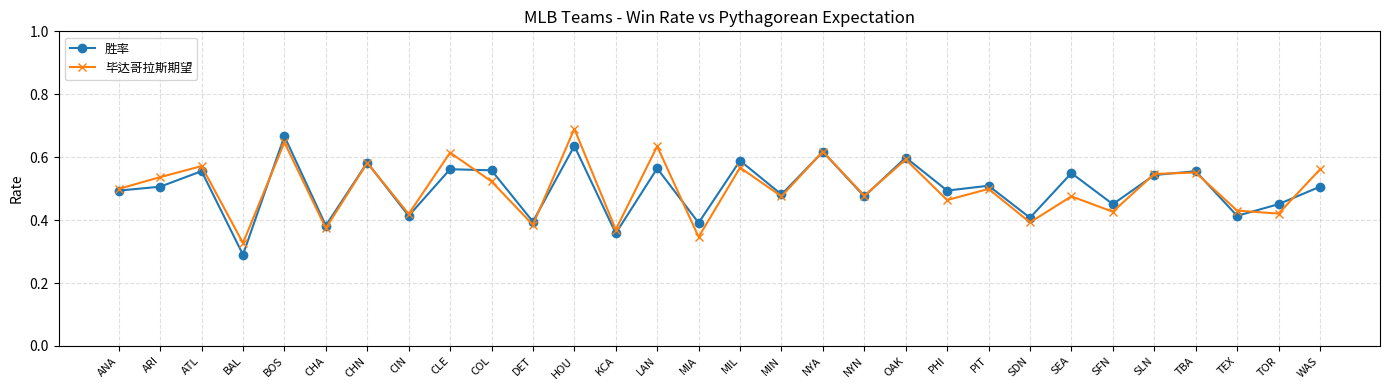

How many 胜率 values are between 0 and 1?

30